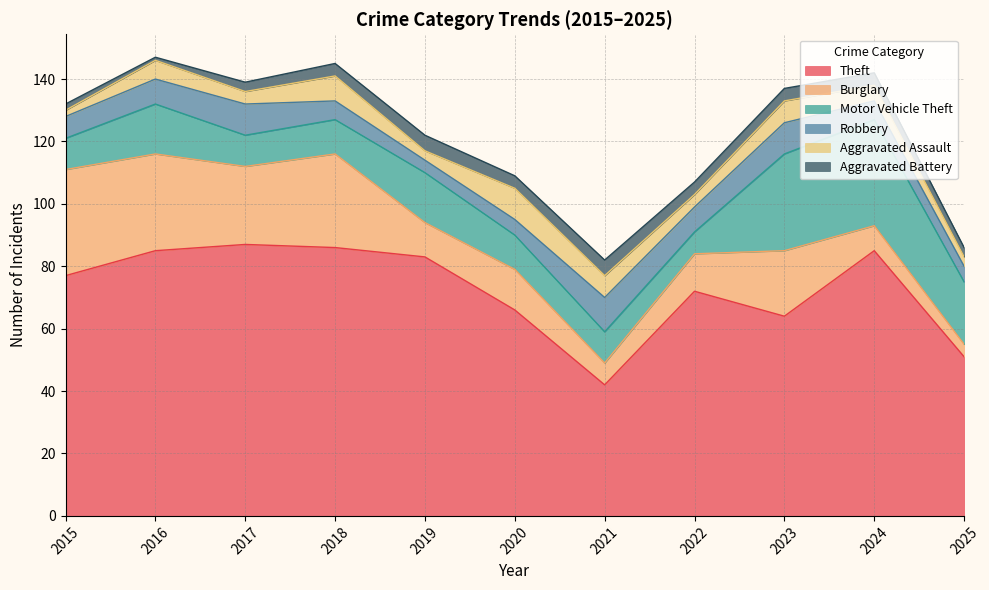

What is the value of the Theft point at the 7th from the left?

42